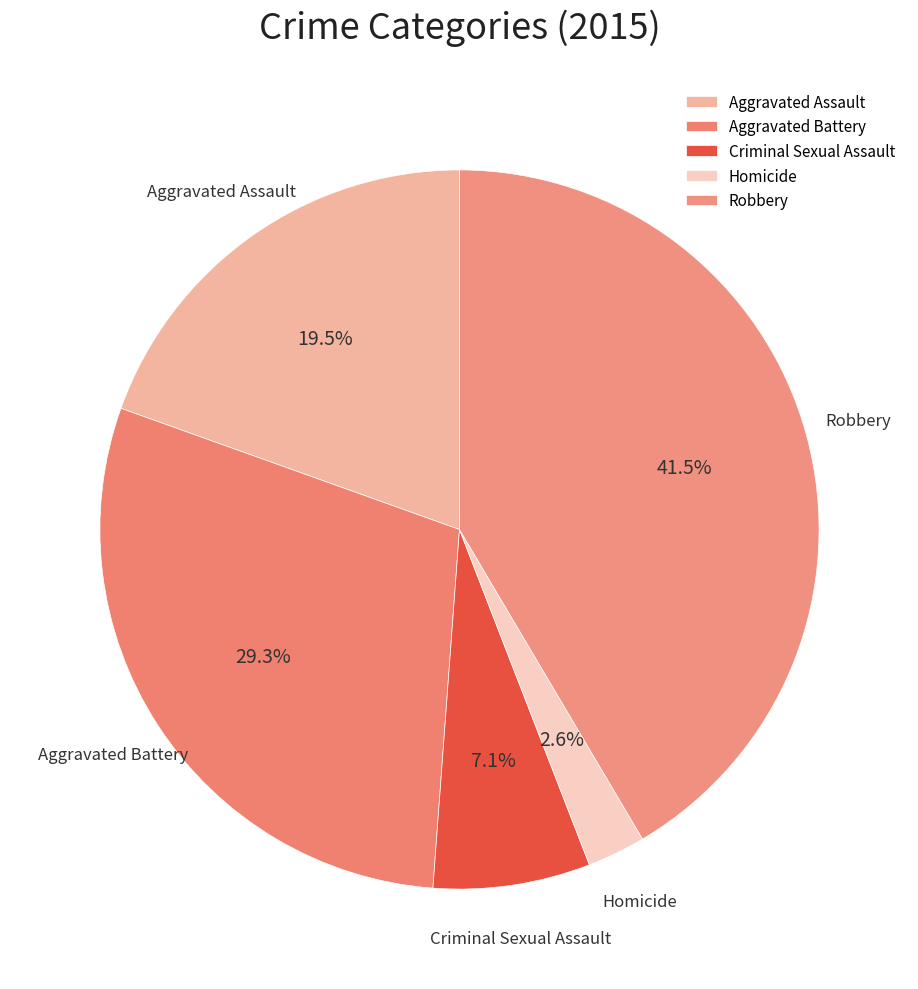

Combined, do Aggravated Battery and Robbery account for over 50%?

Yes